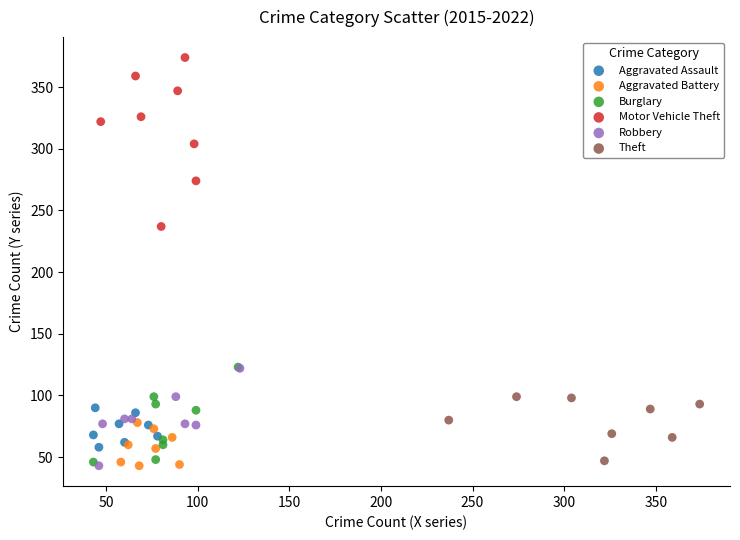

Which series reaches the maximum Y coordinate?

Motor Vehicle Theft